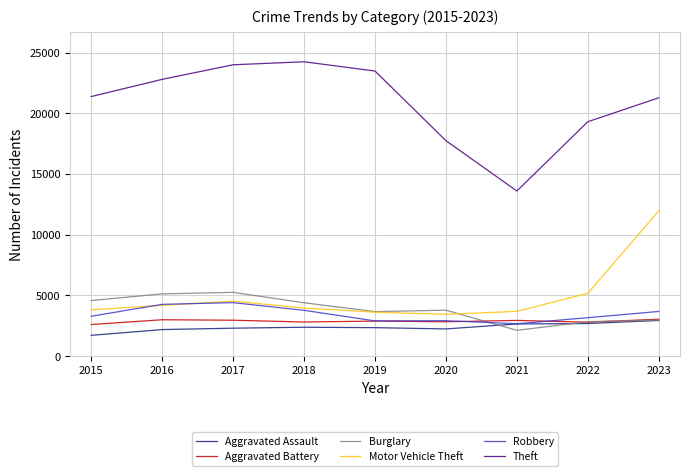

Which series has the largest total across all categories?

Theft